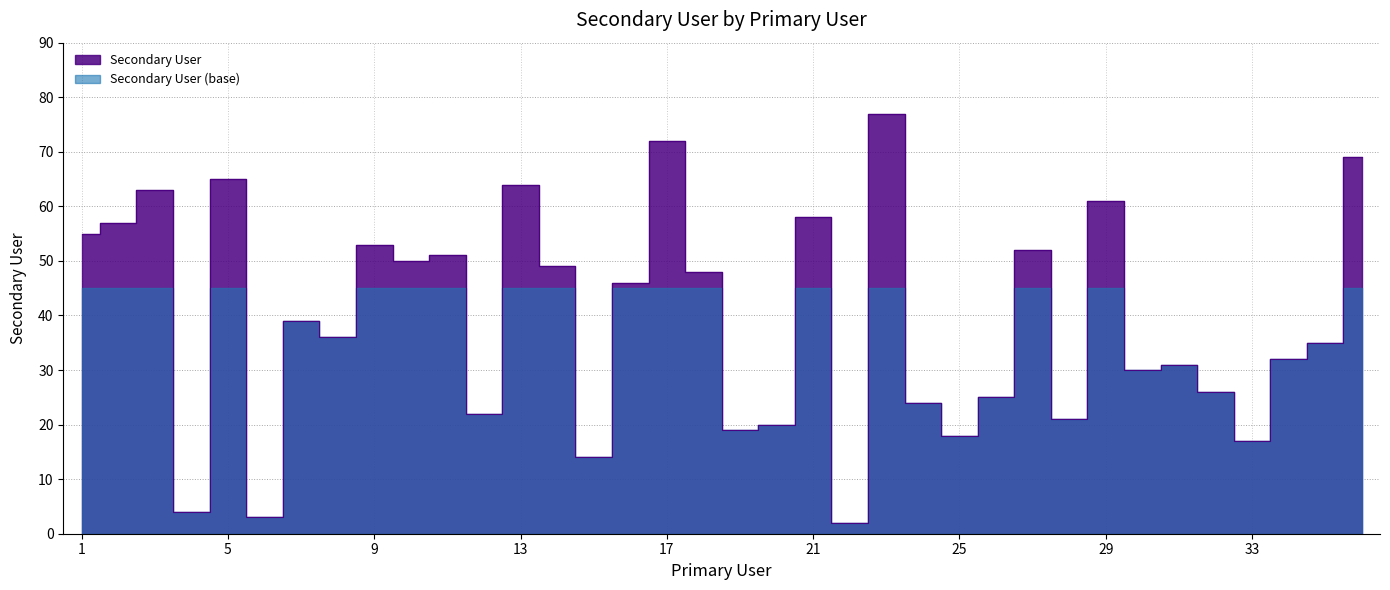

What is the difference between the maximum and second lowest values?

74